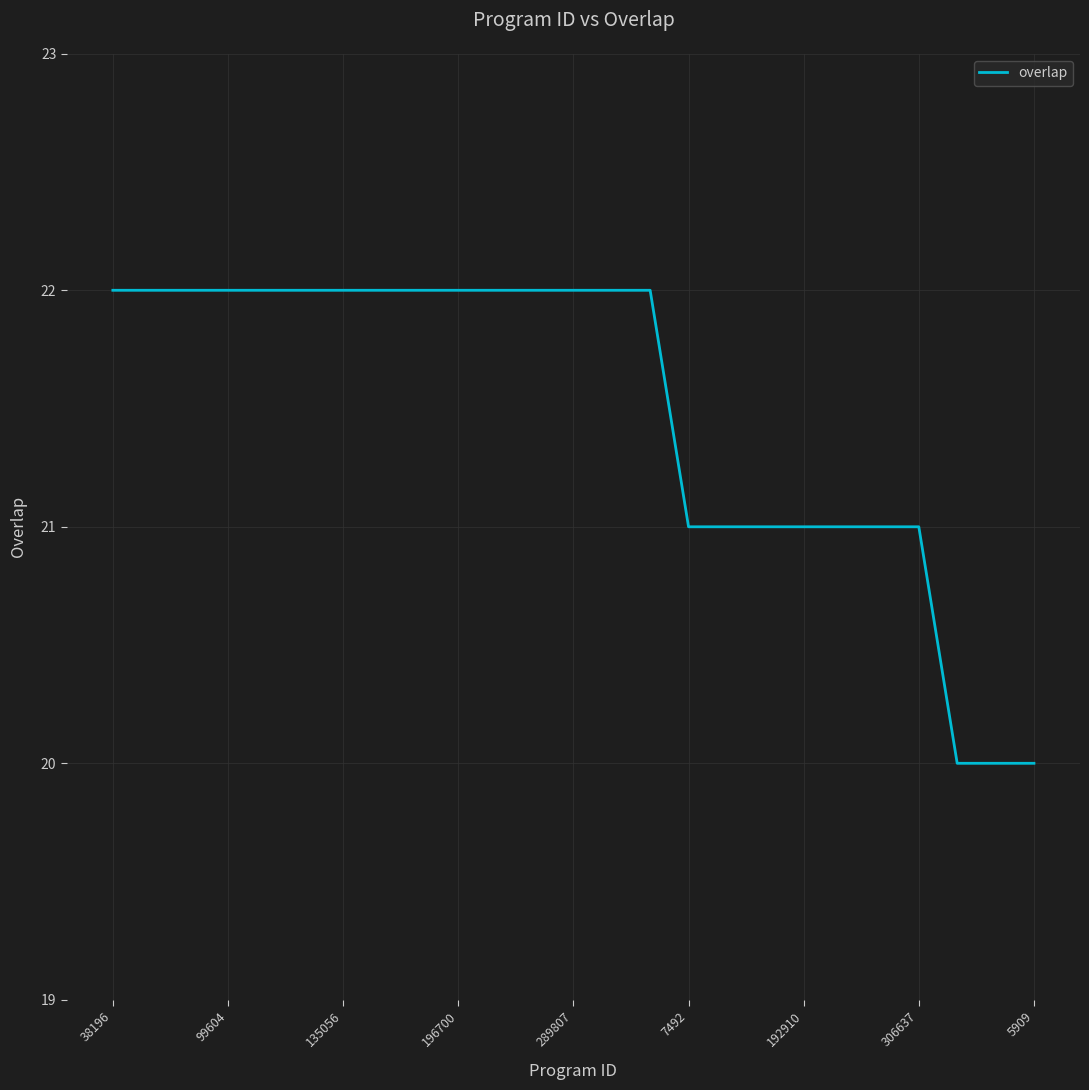

Does the chart display data point markers on the line(s)?

No